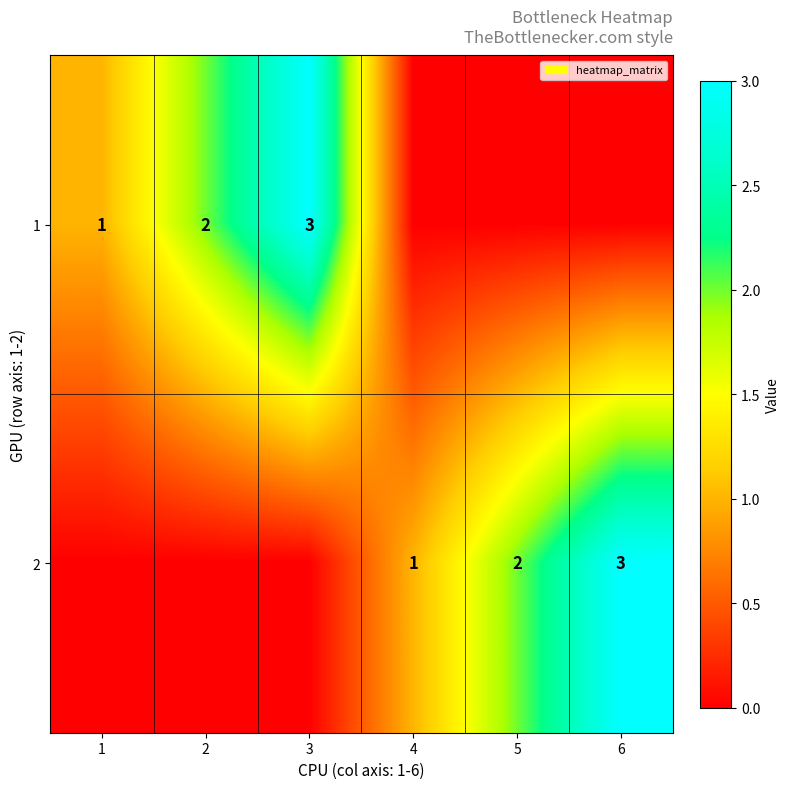

Is it true that 2 equals 3 at 6?

True